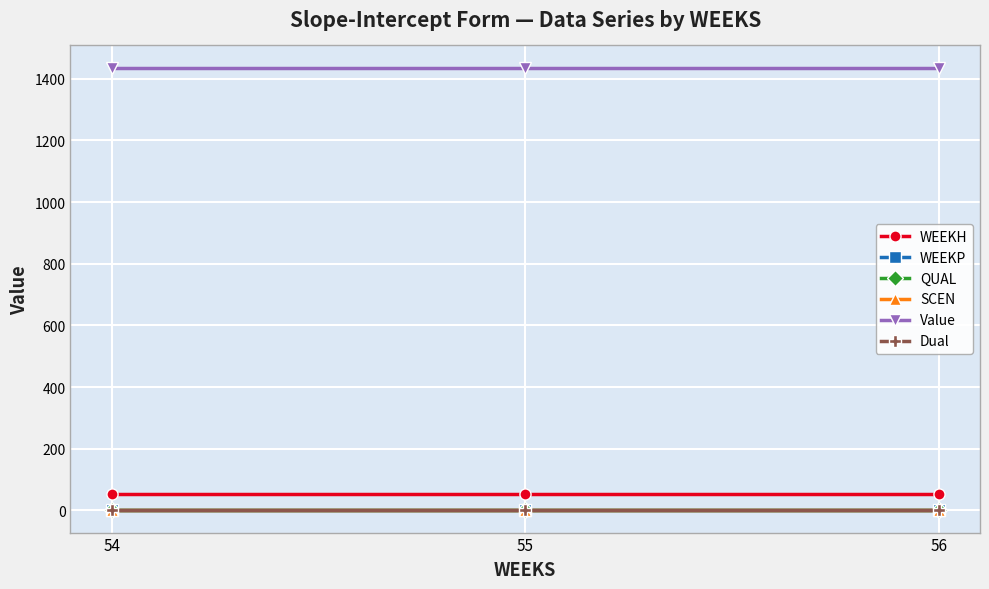

Is this an area chart (filled region under the line)?

No